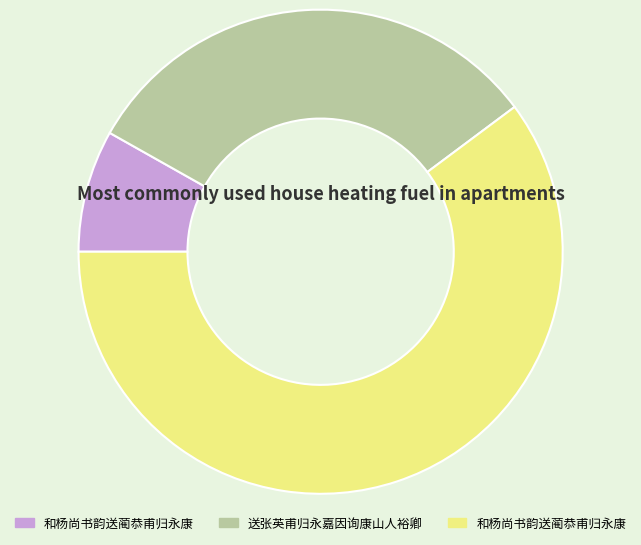

Does any single category account for the majority?

Yes